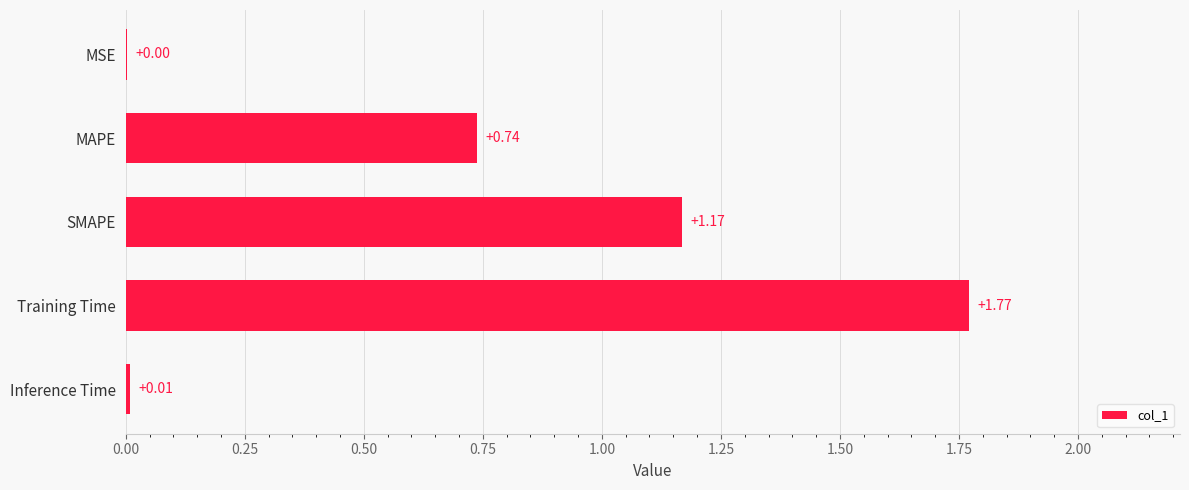

What is the sum of all values?

3.7